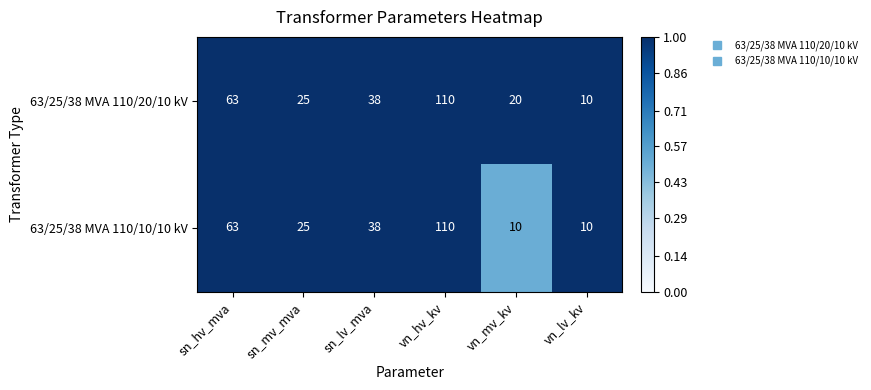

True or false: 63/25/38 MVA 110/10/10 kV has a value of 25 at sn_mv_mva.

True